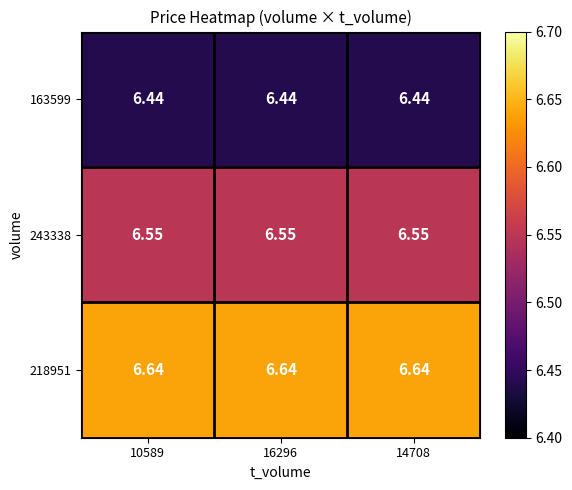

What is the spread (max minus min) of values at 10589?

0.2